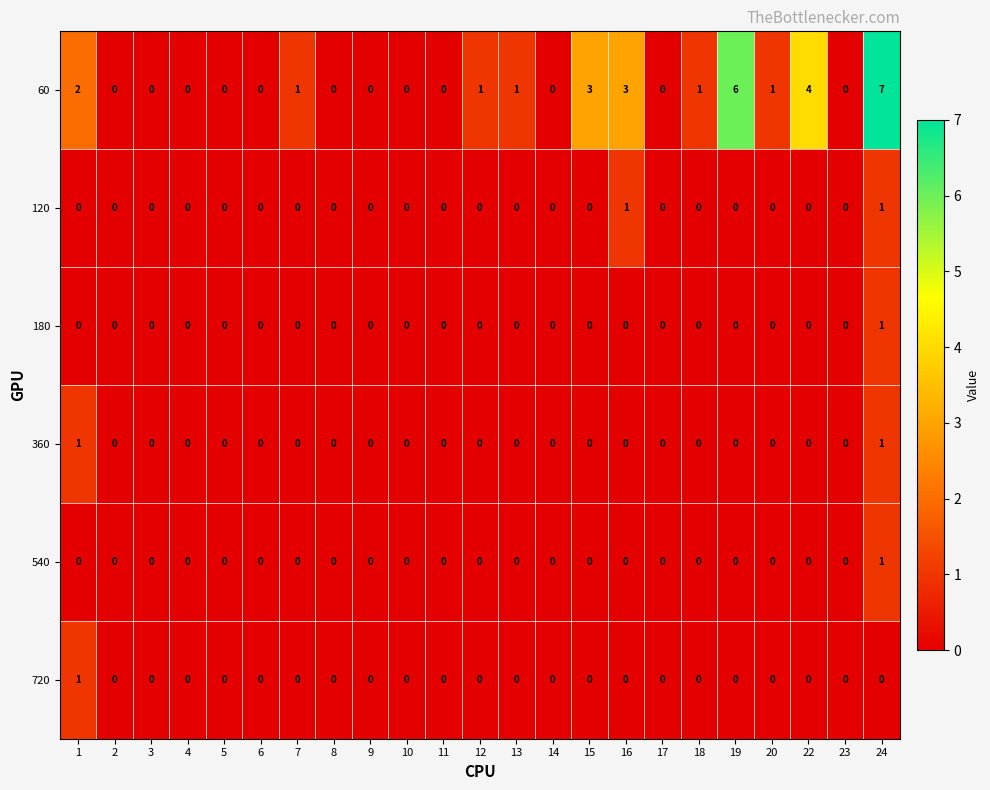

What is the difference between the maximum and minimum values in the 60 series?

7